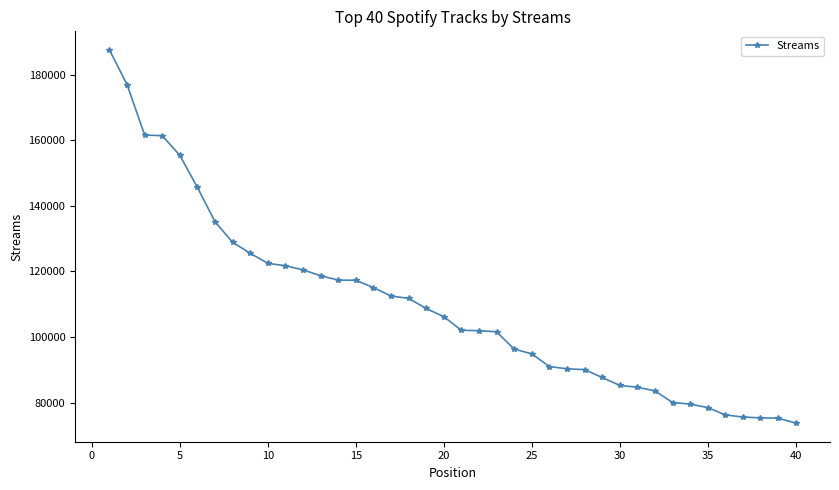

What is the average value?

109362